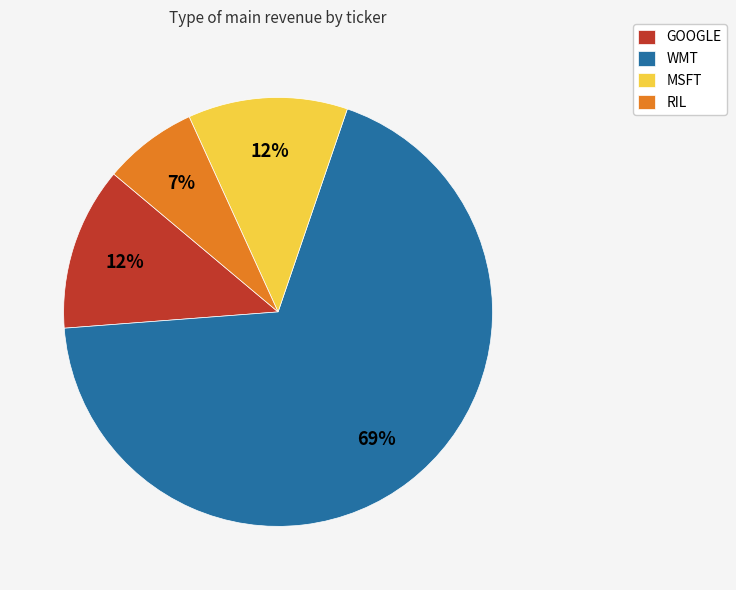

What percentage is the WMT slice, to the nearest percent?

69%